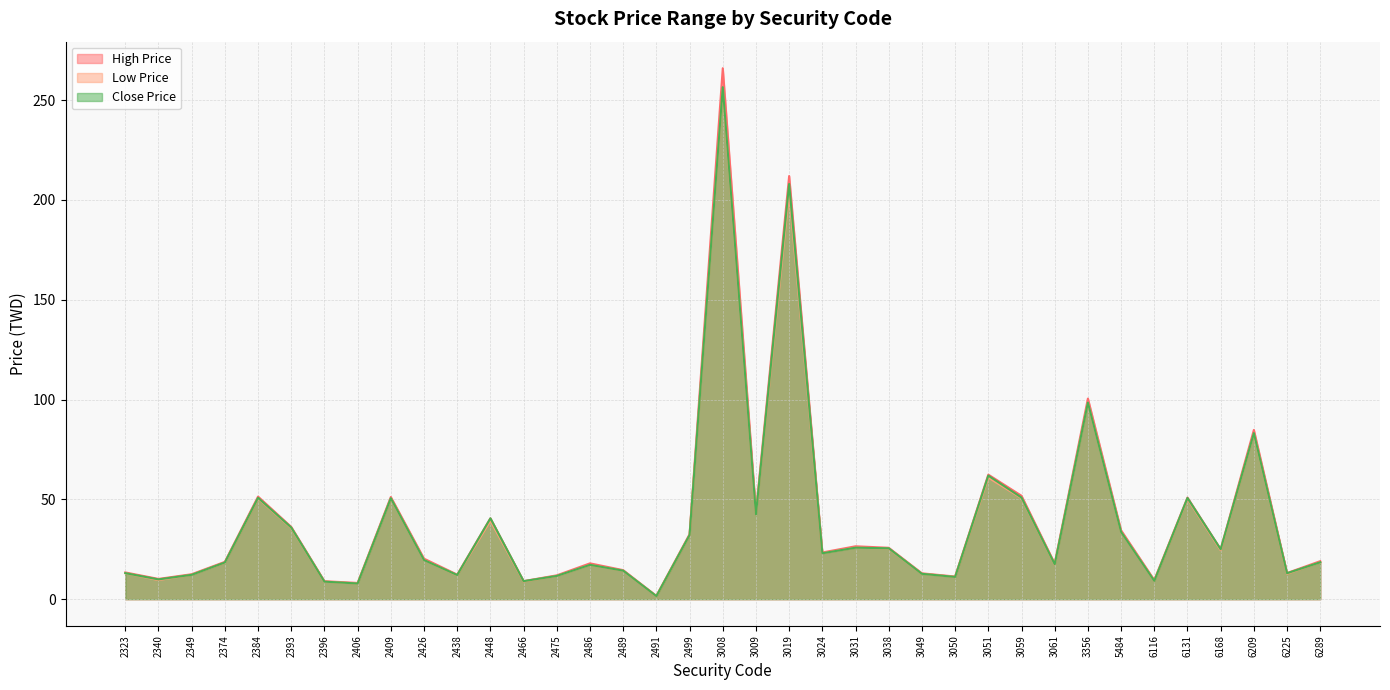

True or false: Low Price and Close Price intersect in this chart.

False